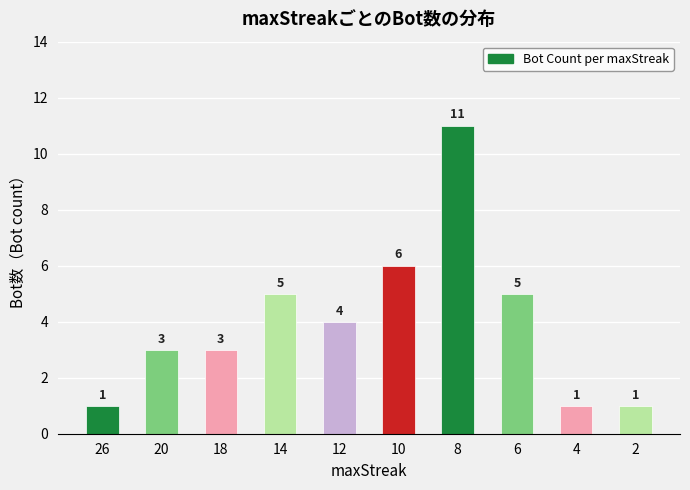

What is the change in value from 26 to 12?

+3